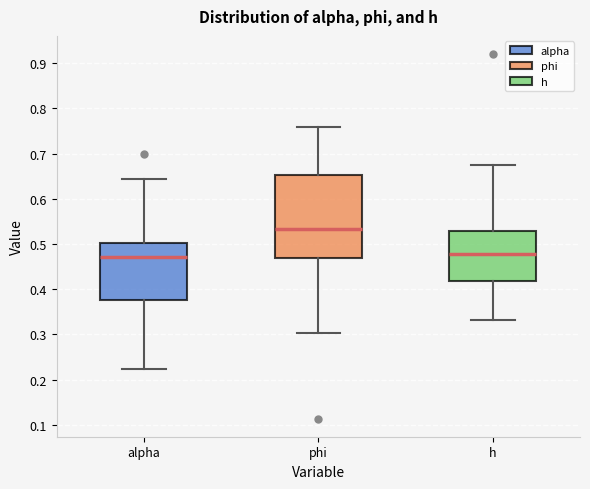

Reading left to right, transcribe this box plot: for each box, give where its median line is, the range the box spans, and where its two whiskers end, as read against the y-axis. The values are not printed on the chart, so give them approximately, as read against the axis.

alpha: median 0.47, box 0.38 to 0.50, whiskers 0.22 to 0.64
phi: median 0.53, box 0.47 to 0.65, whiskers 0.30 to 0.76
h: median 0.48, box 0.42 to 0.53, whiskers 0.33 to 0.68